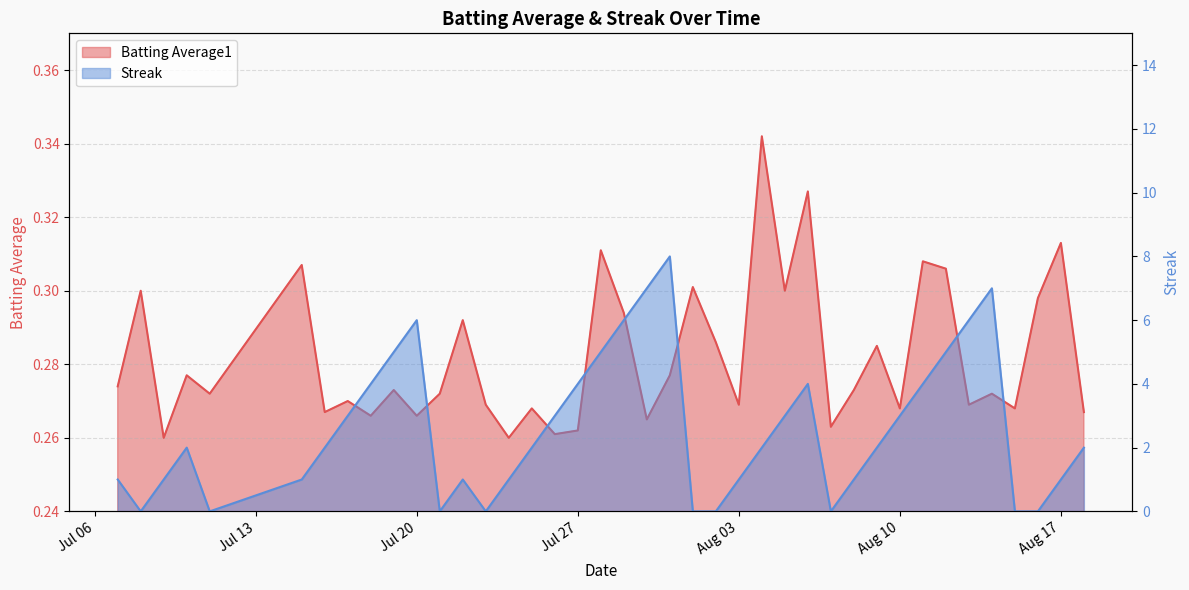

How many positive values does the Streak series have?

31